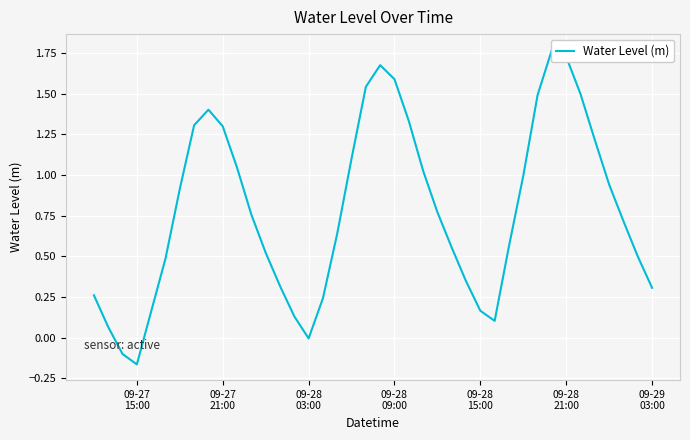

What is the average value?

0.8